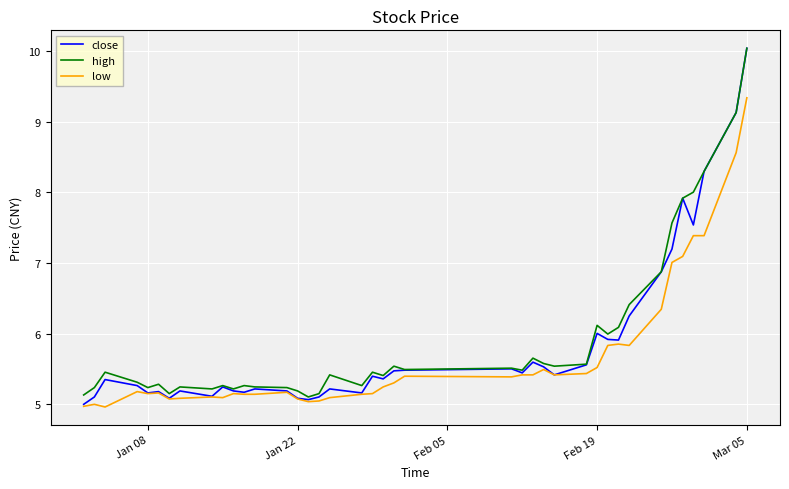

Which series has the largest range (max minus min)?

close